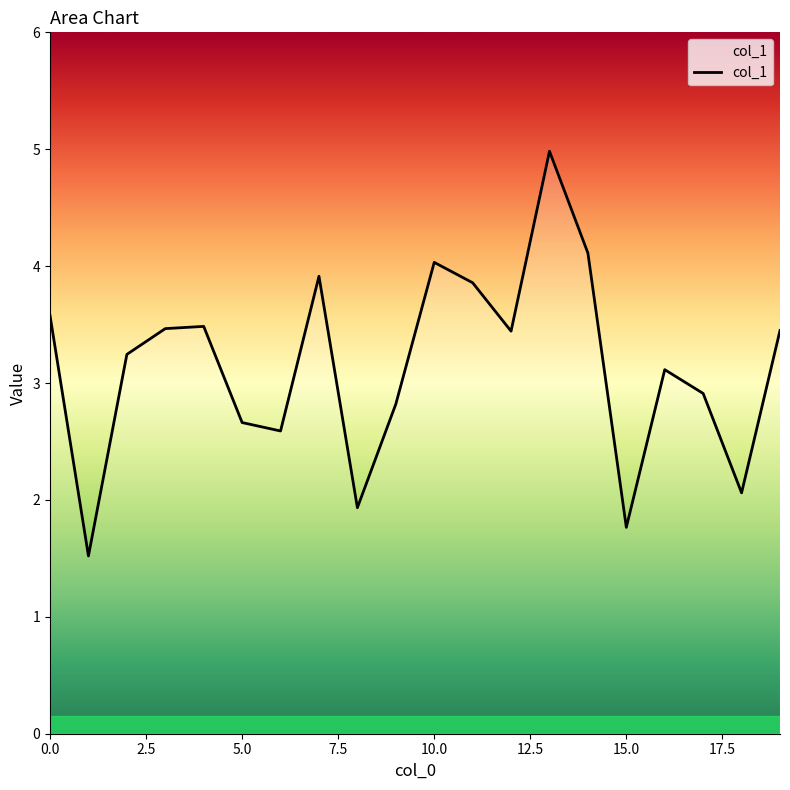

What is the difference between the maximum and minimum values?

3.5